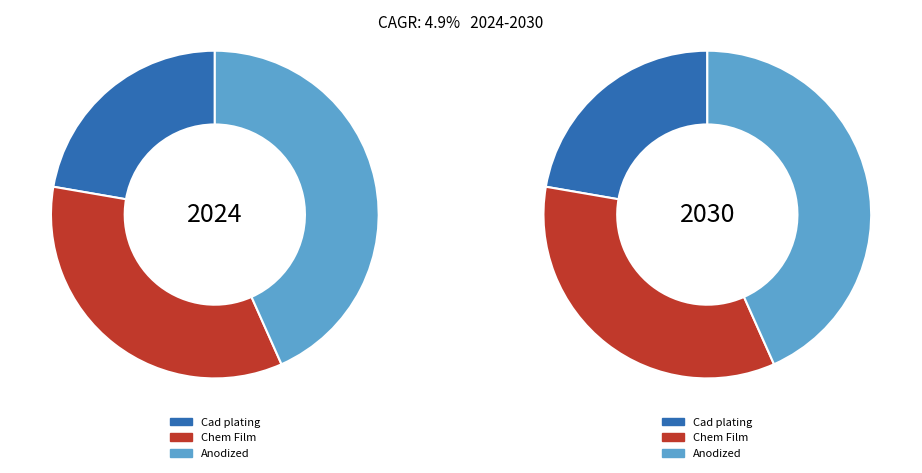

Count the number of slices in the pie.

3